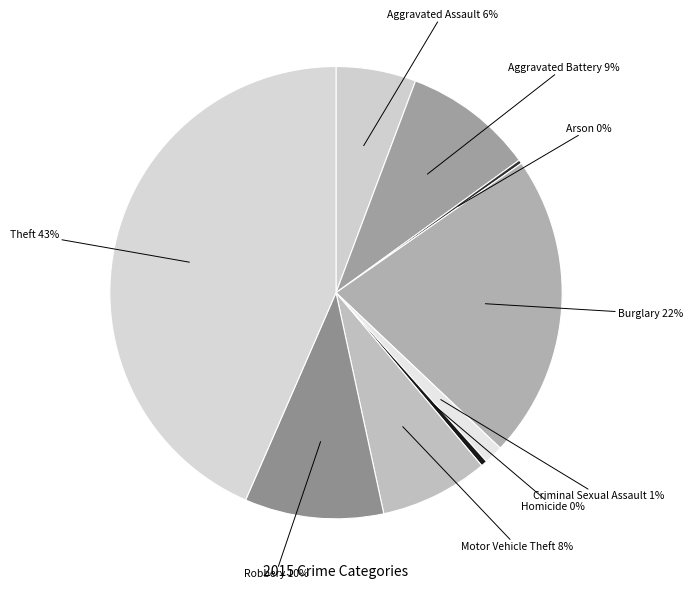

Which category has the biggest portion of the pie?

Theft